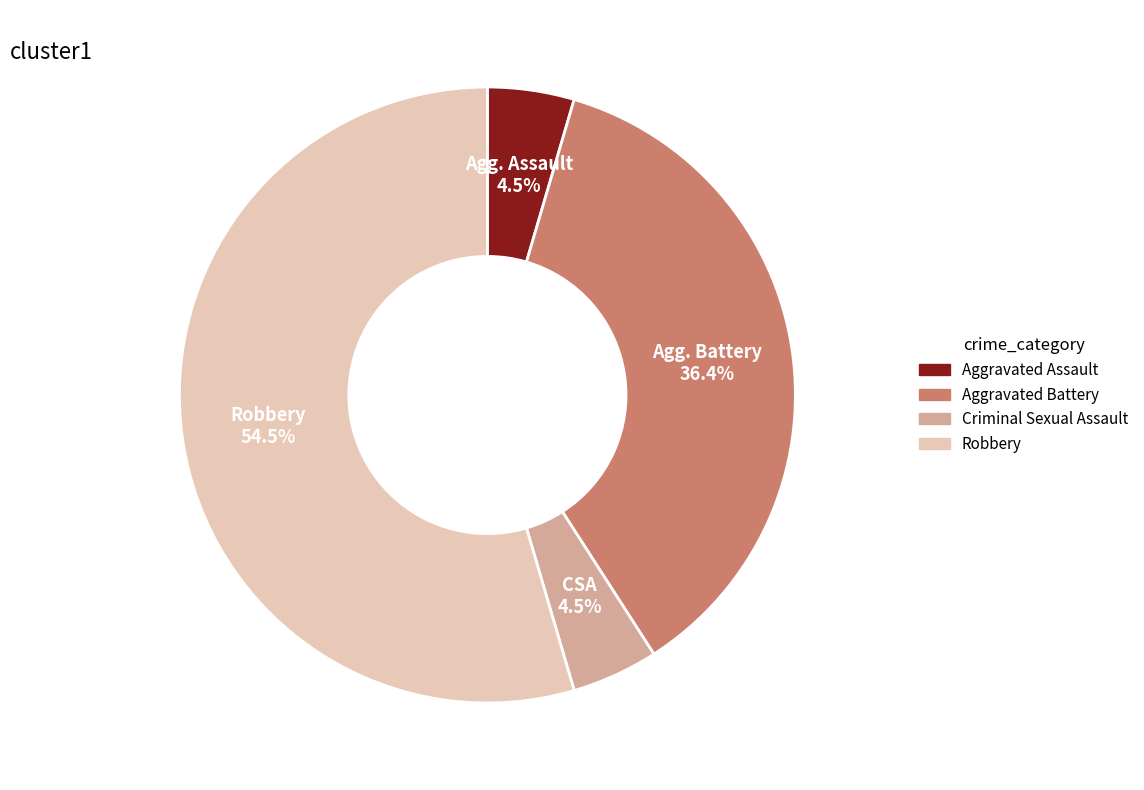

What is the total percentage of Criminal Sexual Assault and Robbery?

59.1%